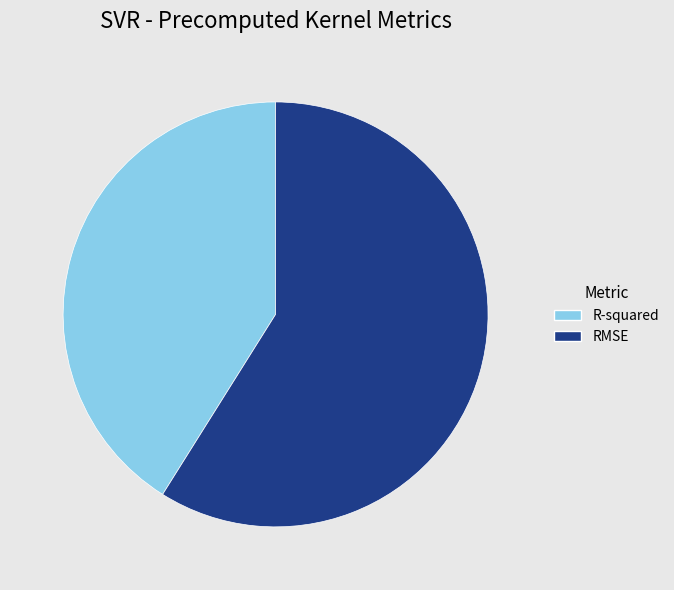

Is it true that R-squared is 51% of the pie?

False